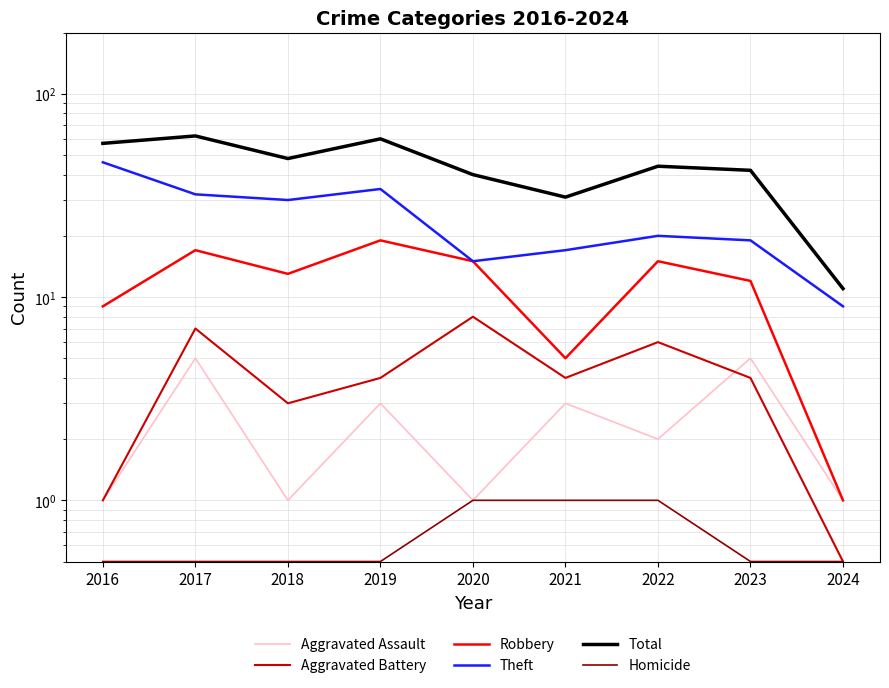

How many categories are shown in the chart?

9